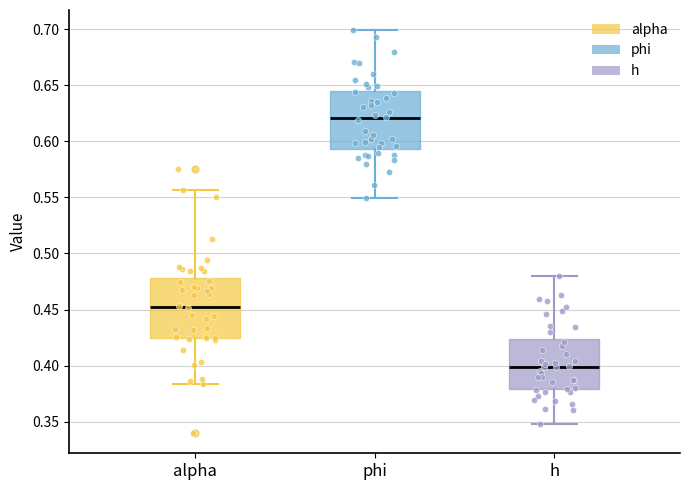

Reading left to right, transcribe this box plot: for each box, give where its median line is, the range the box spans, and where its two whiskers end, as read against the y-axis. The values are not printed on the chart, so give them approximately, as read against the axis.

alpha: median 0.450, box 0.425 to 0.480, whiskers 0.385 to 0.555
phi: median 0.620, box 0.595 to 0.645, whiskers 0.550 to 0.700
h: median 0.400, box 0.380 to 0.425, whiskers 0.350 to 0.480